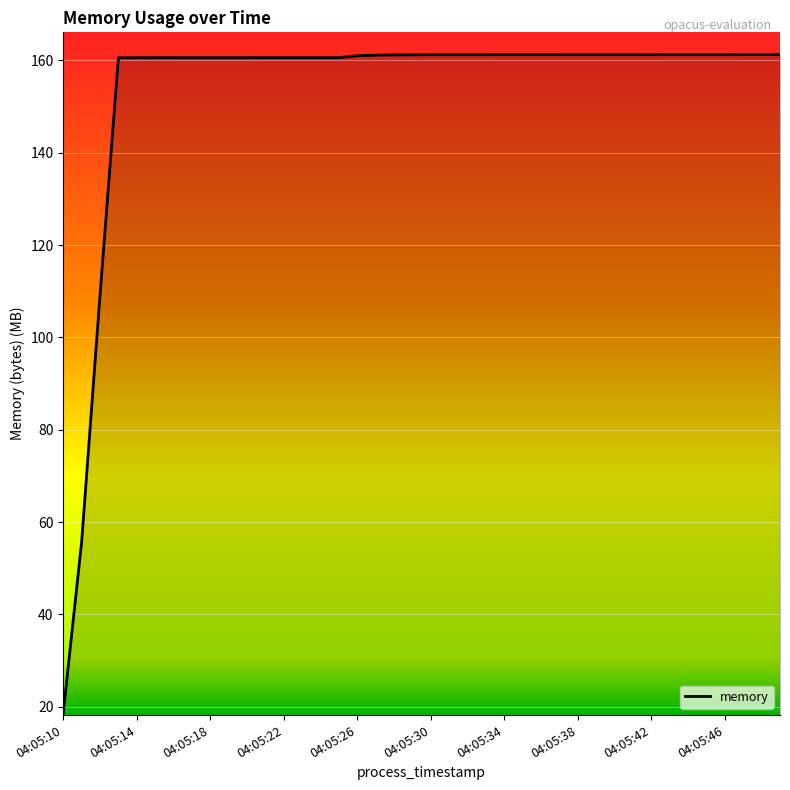

What is the maximum value shown in the chart?

161.3